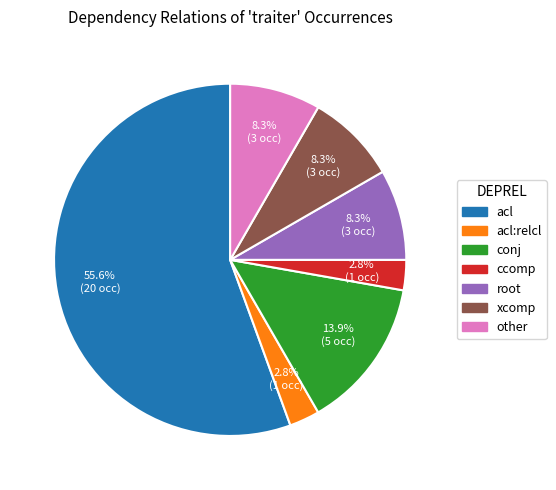

Is there a majority slice in this chart?

Yes